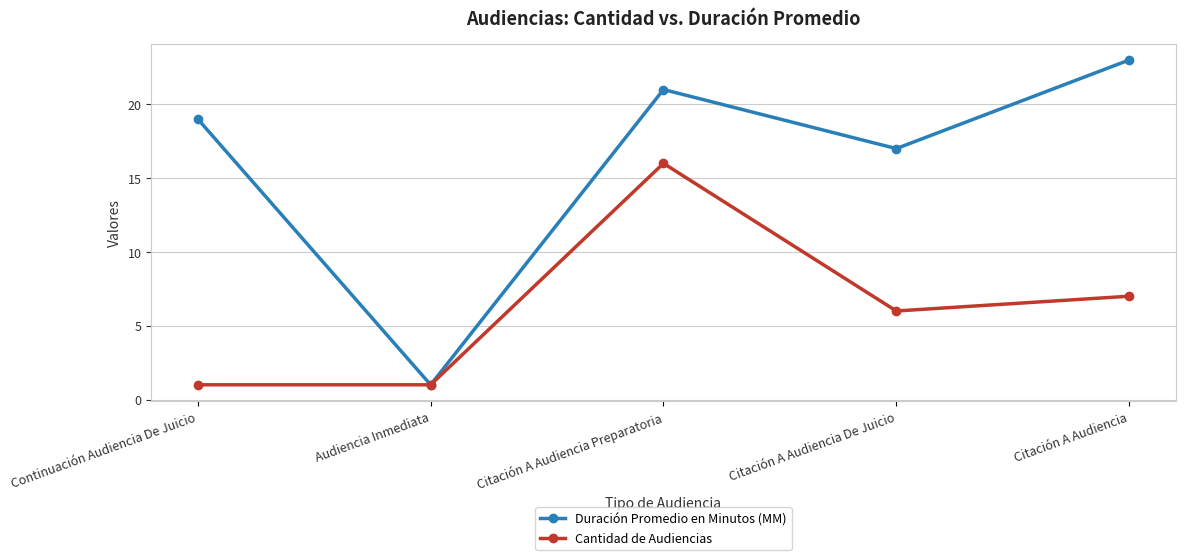

The value of Cantidad de Audiencias at Citación A Audiencia Preparatoria is 9. True or false?

False